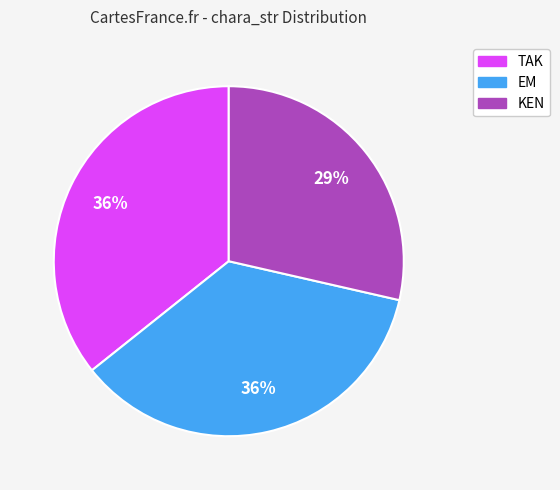

What is the smallest slice in the pie chart?

KEN